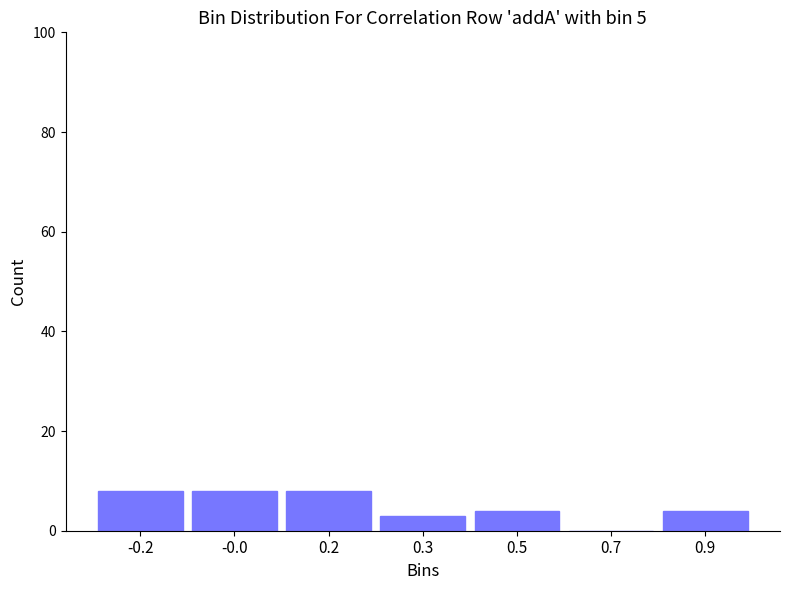

Reading left to right, what are all the values shown in this chart?

-0.2=8	-0.0=8	0.2=8	0.3=3	0.5=4	0.7=0	0.9=4